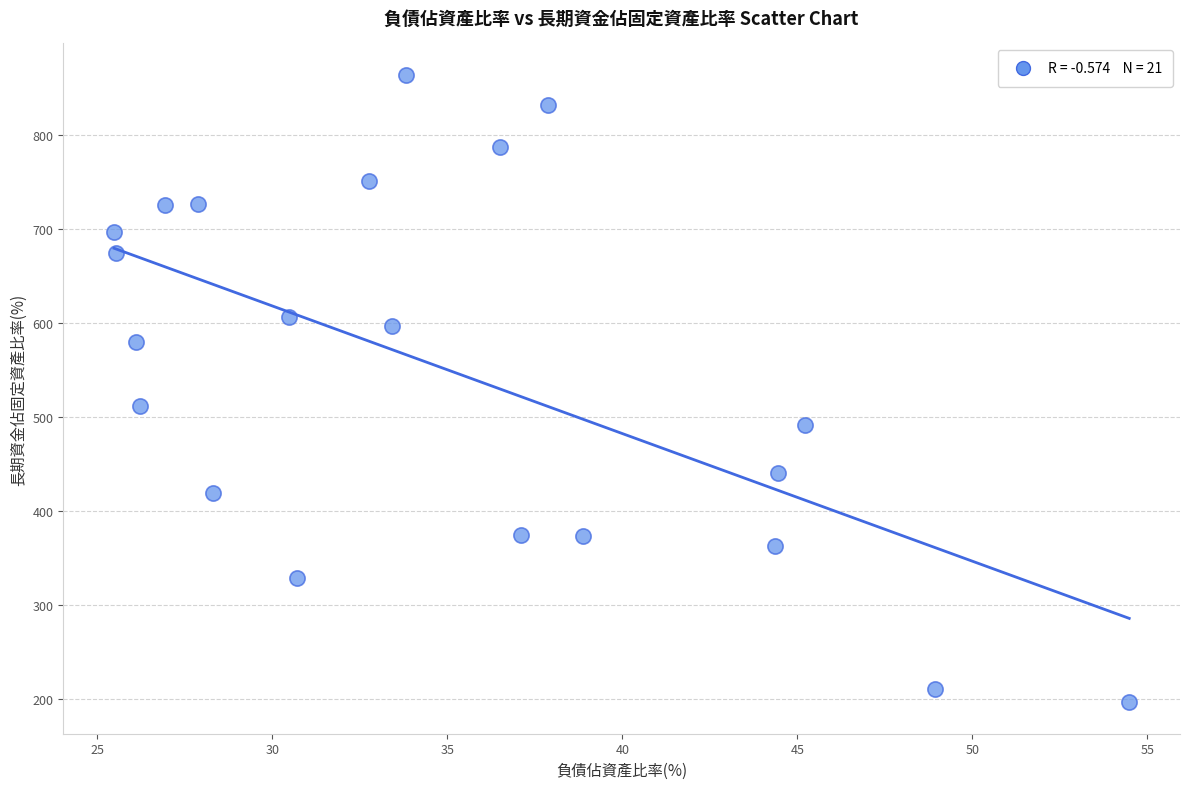

What is the range of Y values (max minus min)?

667.7